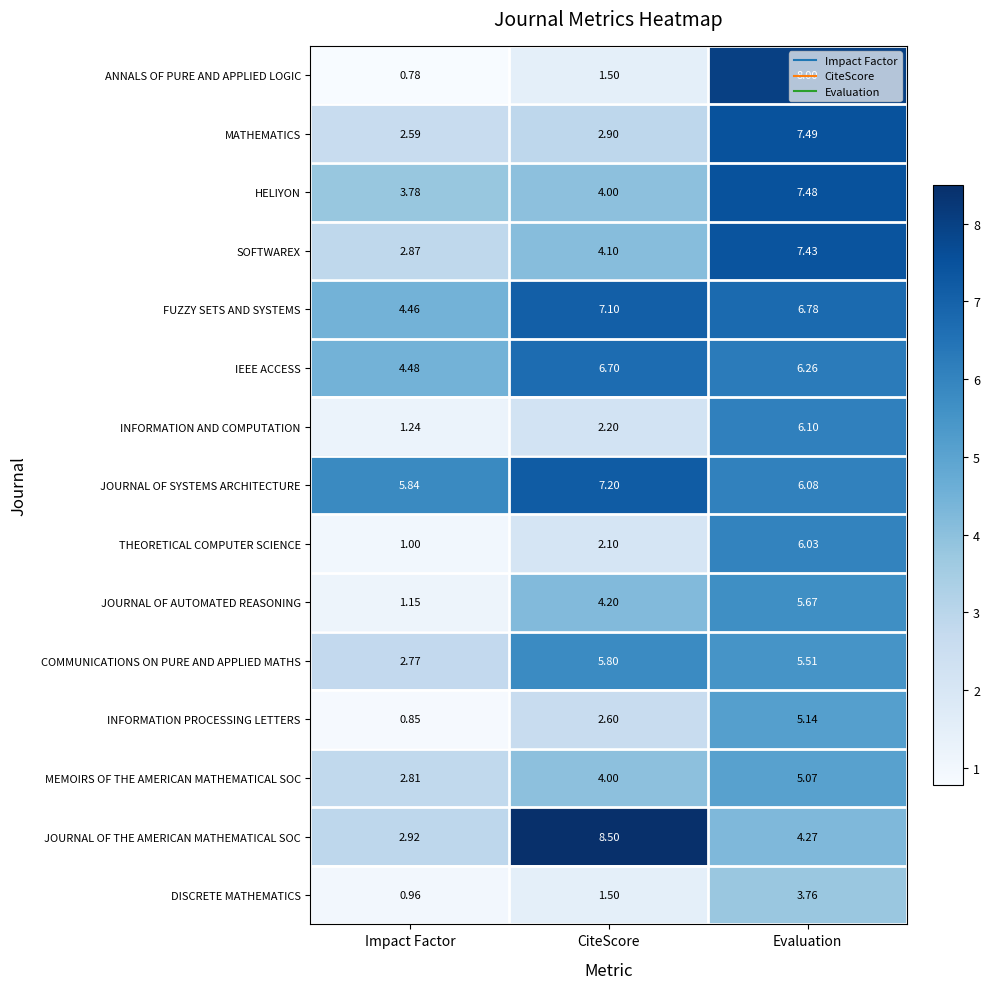

Where does the FUZZY SETS AND SYSTEMS series first go above 6?

CiteScore